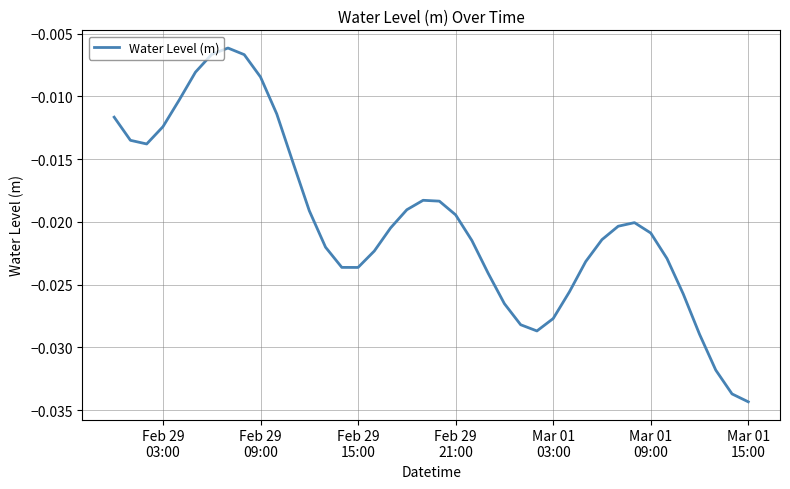

Does the chart display data point markers on the line(s)?

No